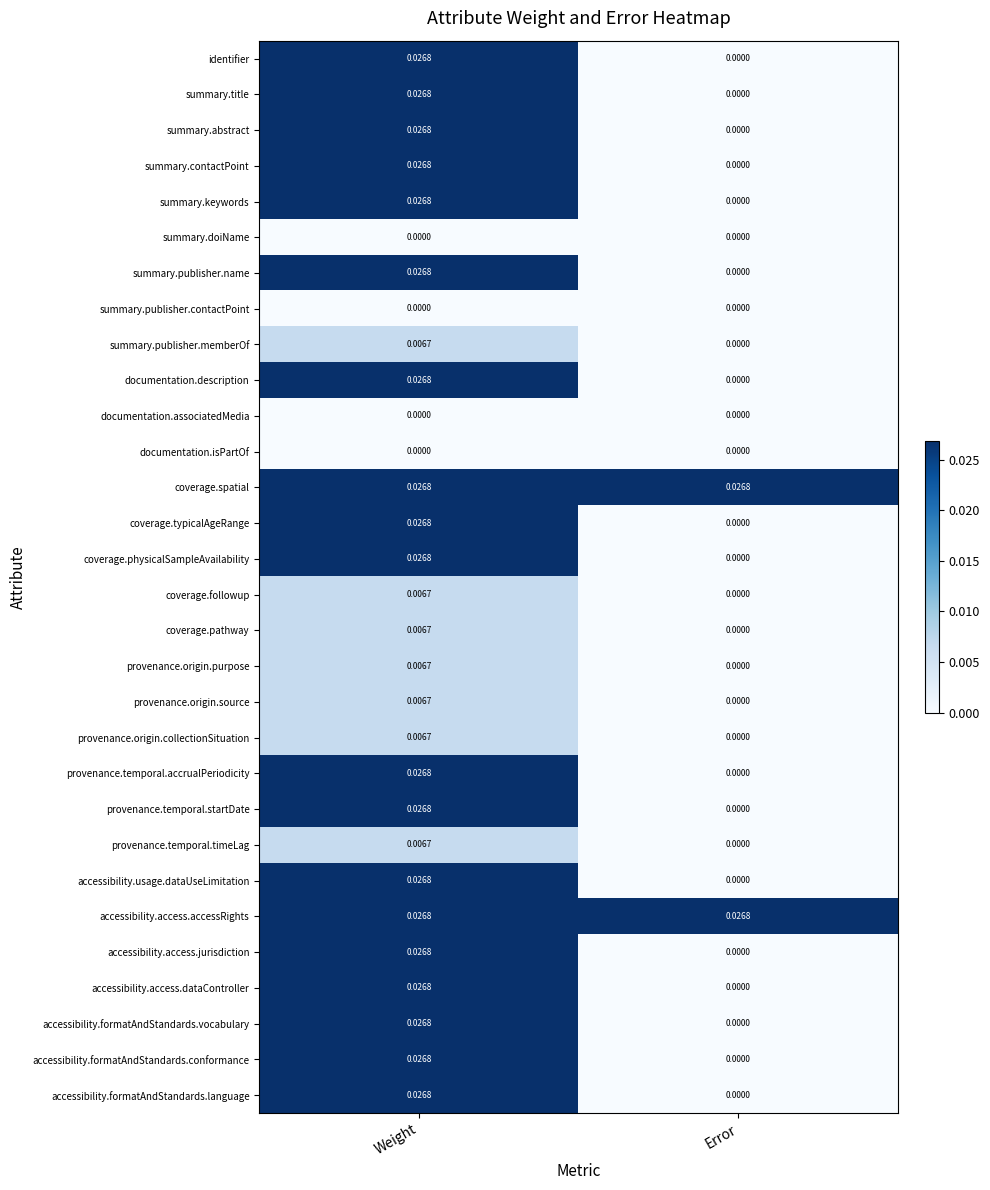

Is the value of summary.abstract at Weight greater than the value of documentation.description at Error?

Yes